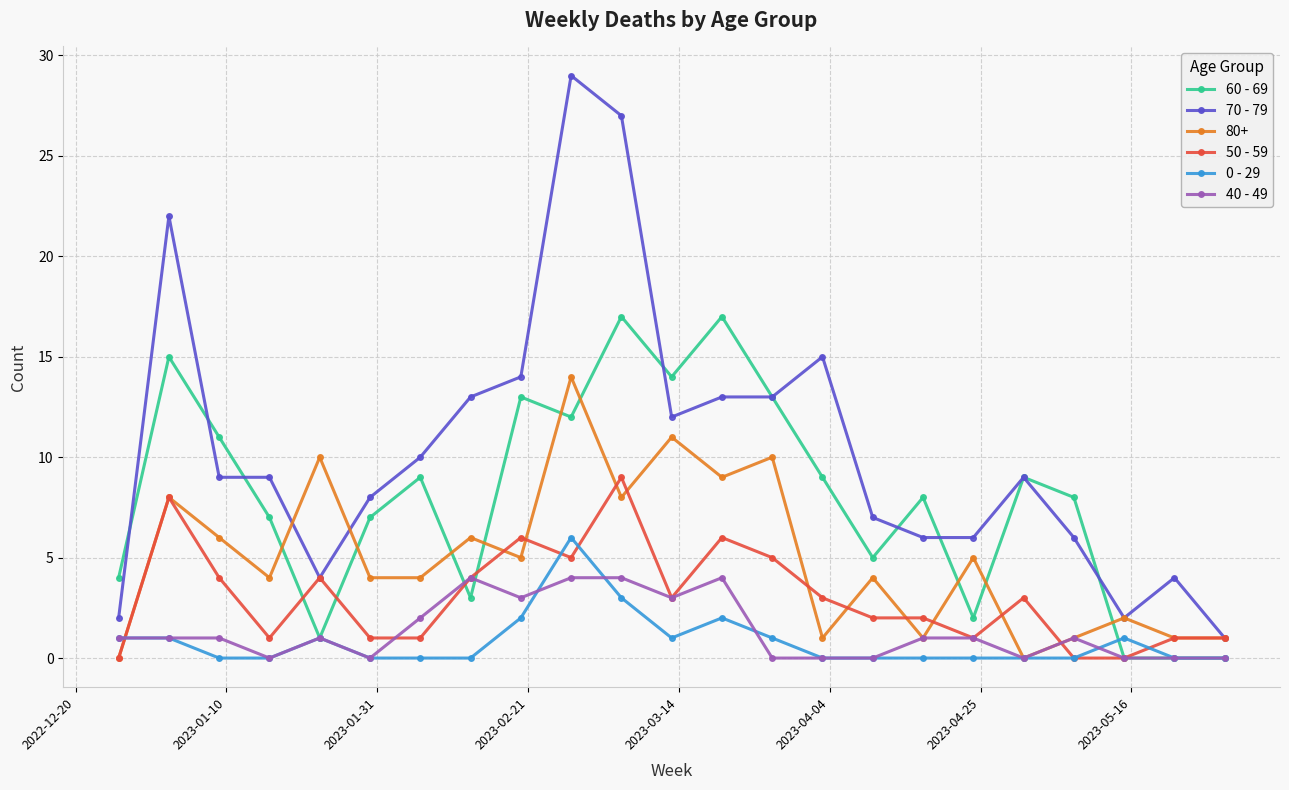

How many interior local peaks does the 80+ series have?

9